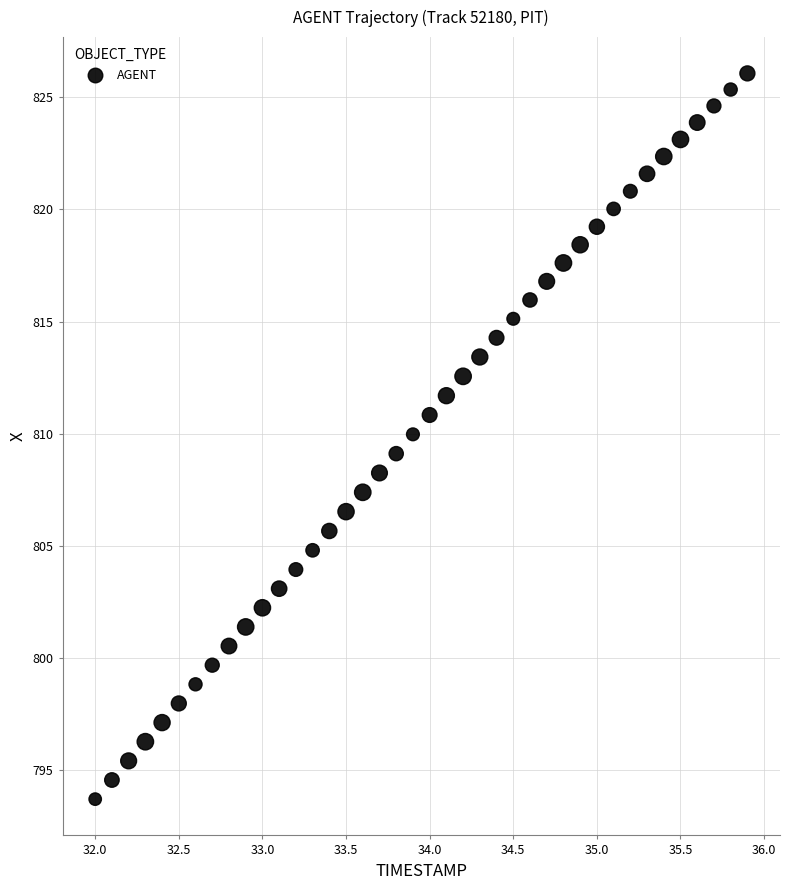

What is the range of X values (max minus min)?

3.9